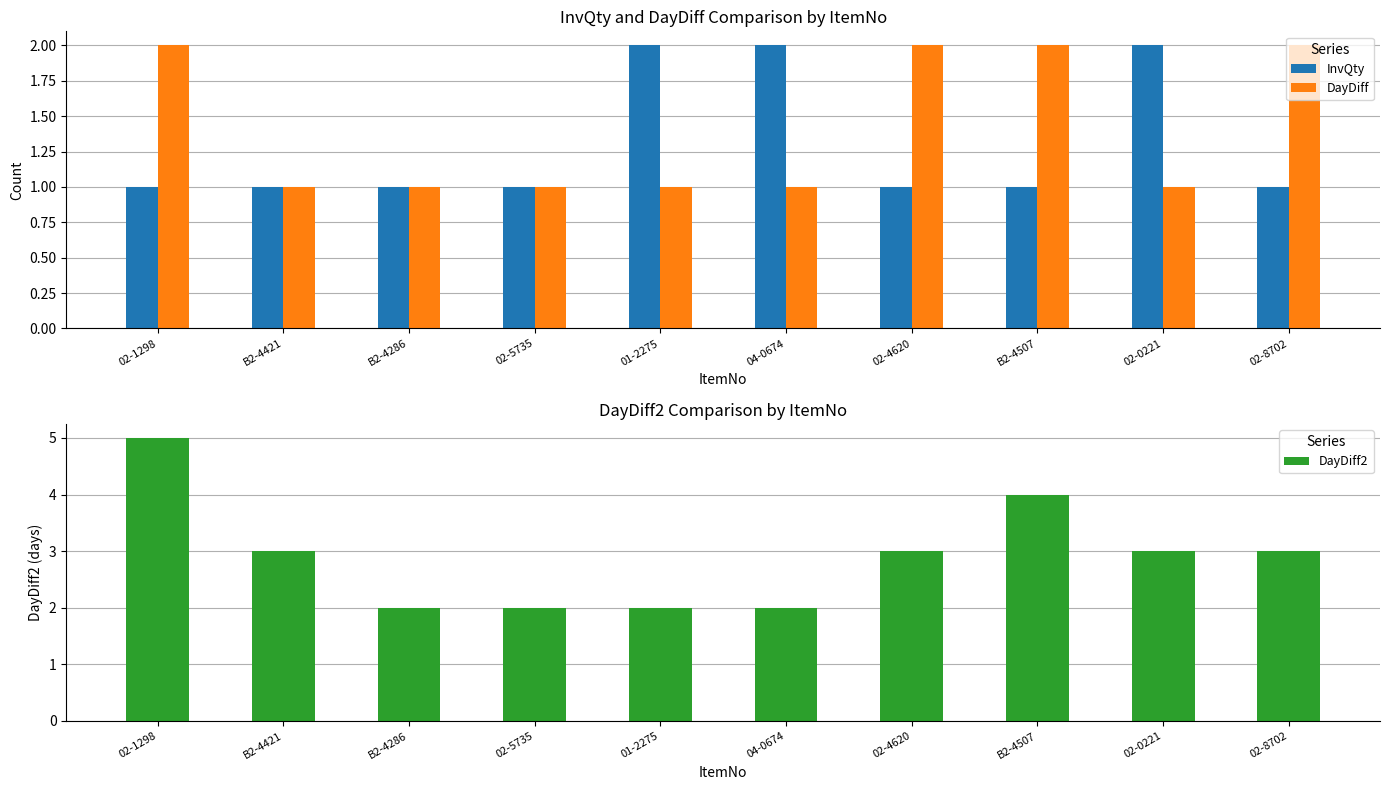

Rank the series at 01-2275 from lowest to highest value.

DayDiff, InvQty, DayDiff2